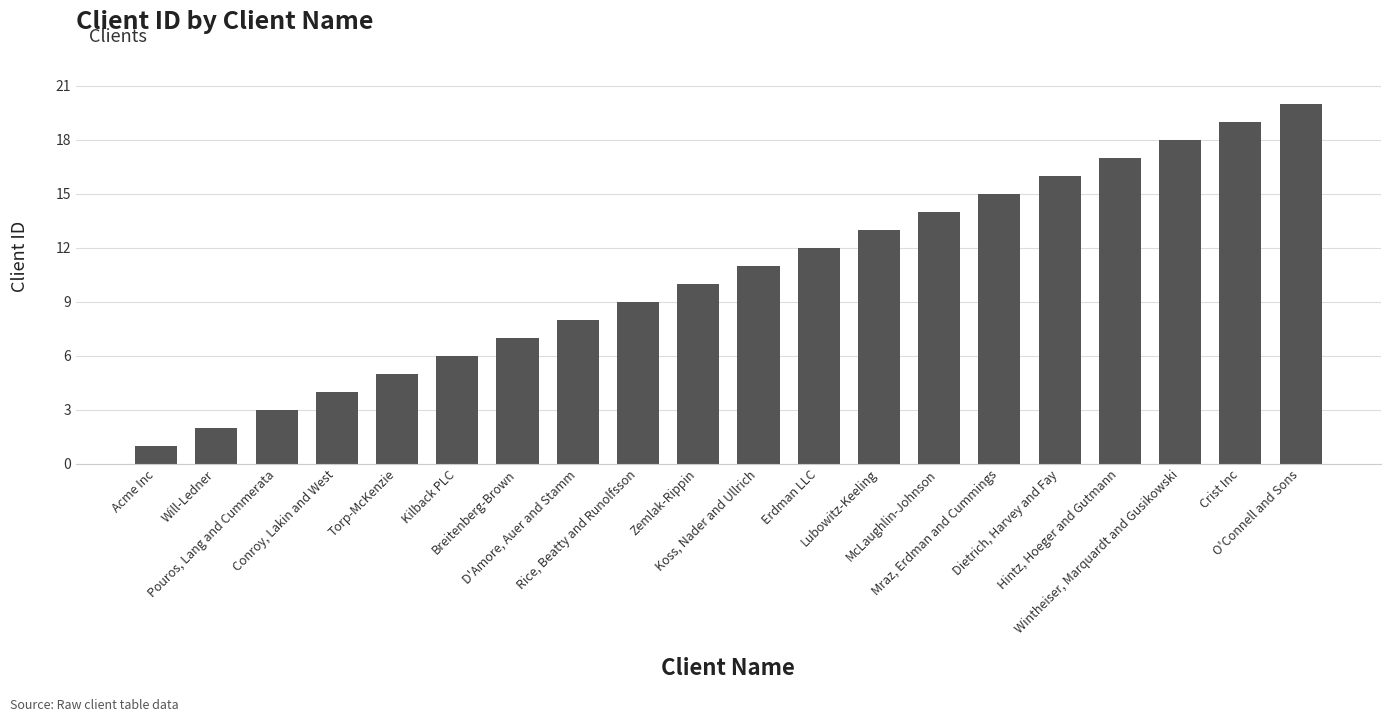

Which category has the highest value across all series?

O'Connell and Sons